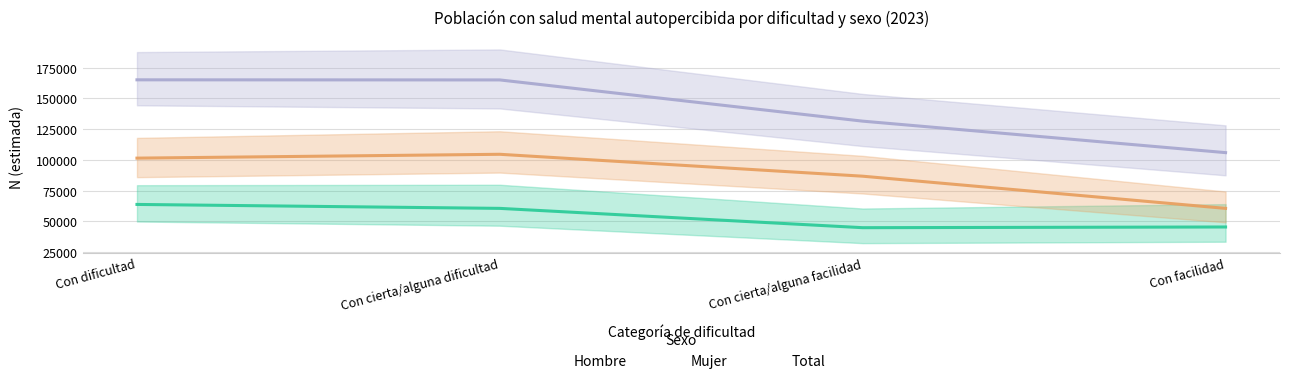

Where is Total nearest to the value 135507?

Con cierta/alguna facilidad